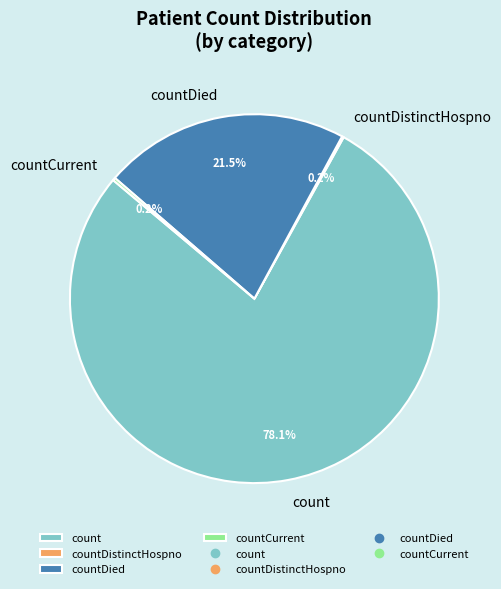

What percentage is the count slice, to the nearest percent?

78%